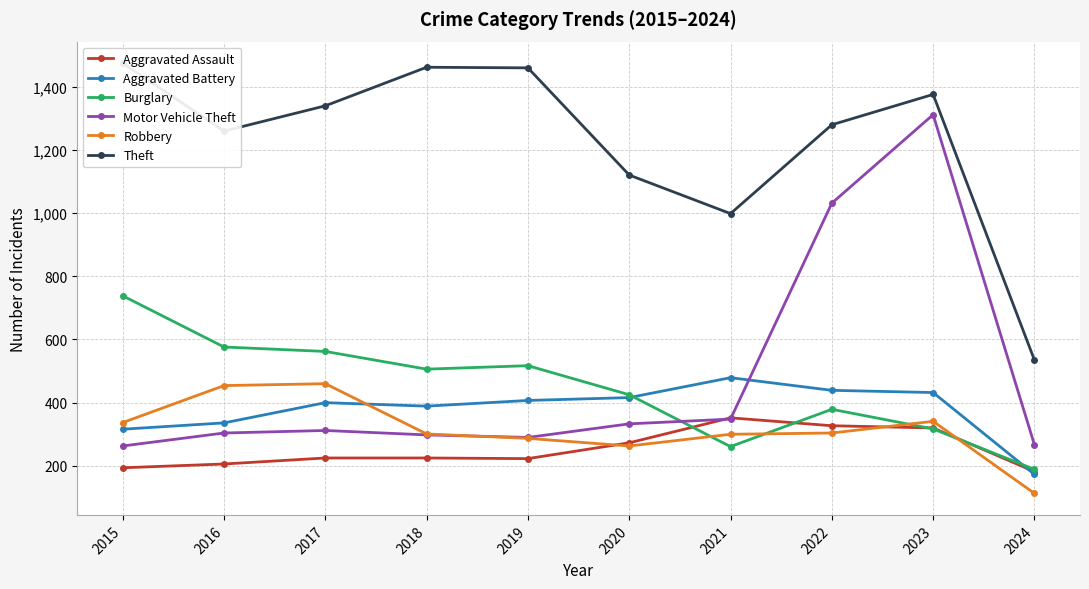

What is the minimum value for Burglary?

189